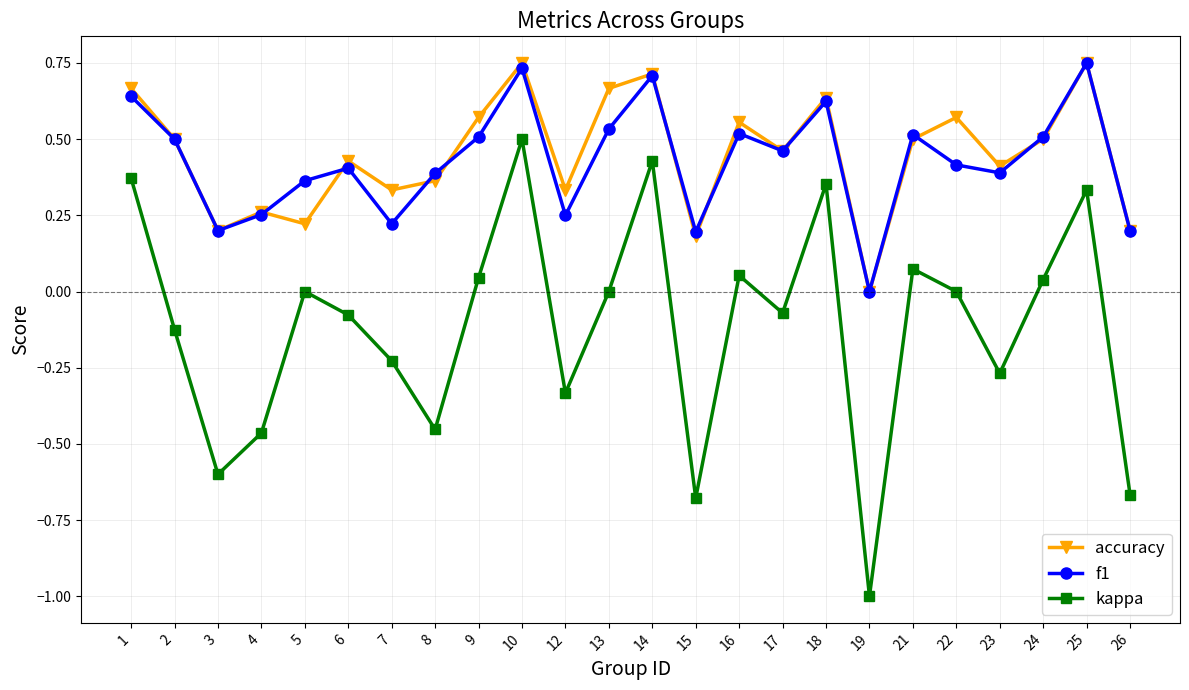

How many interior local valleys does the f1 series have?

7